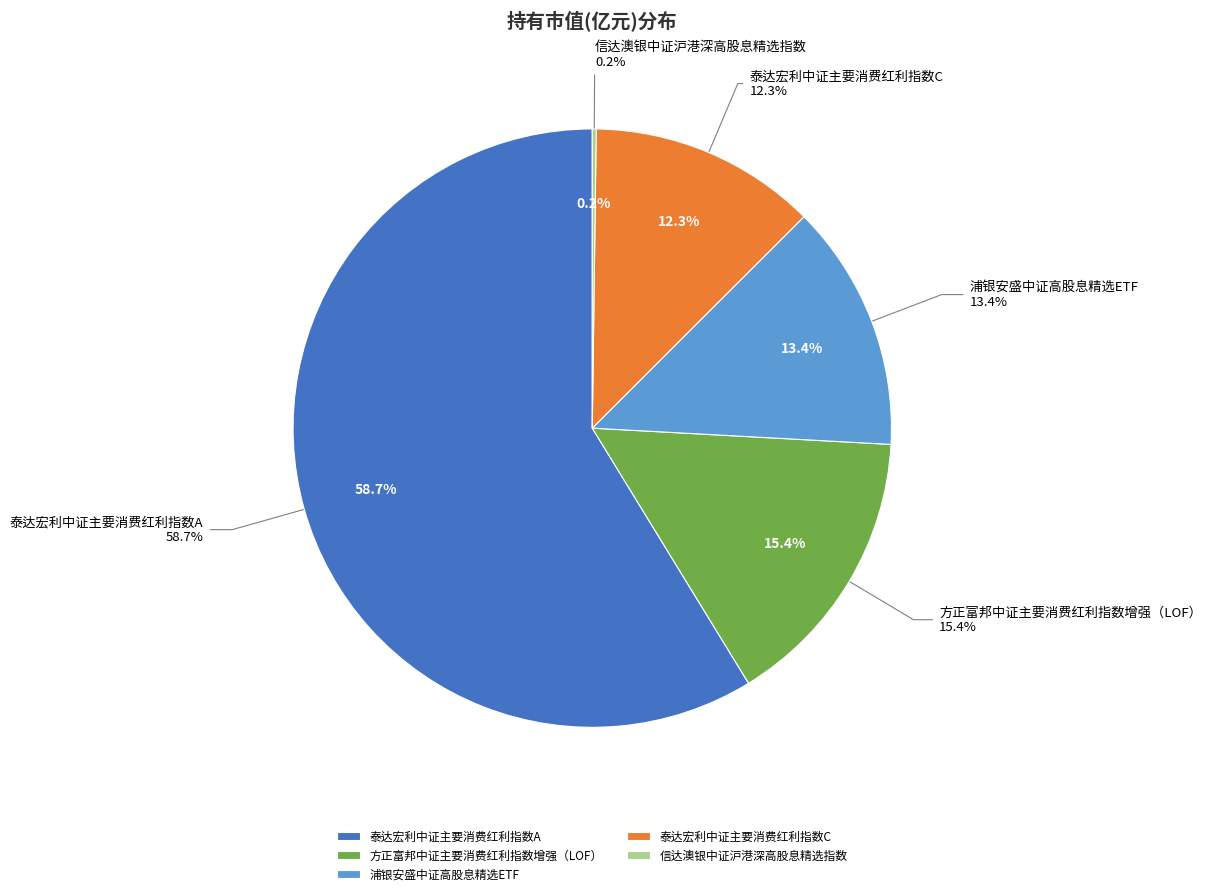

Which slice is the largest?

泰达宏利中证主要消费红利指数A